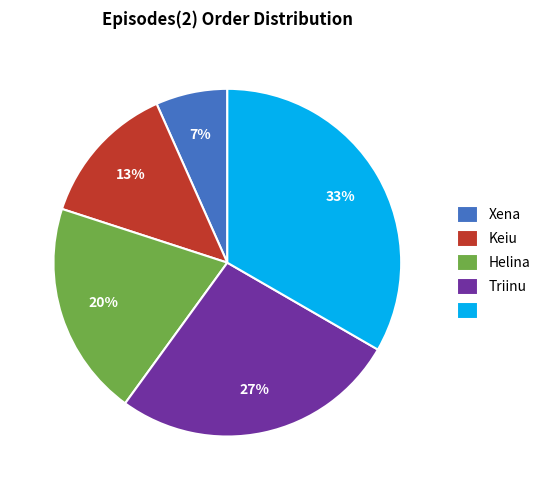

Does any single category account for the majority?

No